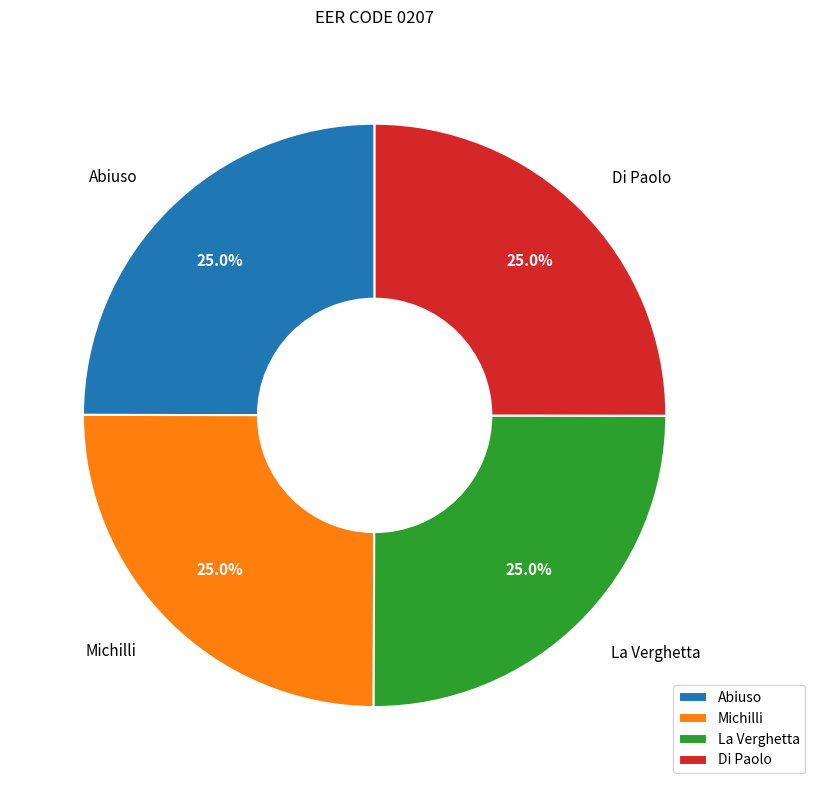

What portion of the pie excludes Michilli?

75.0%